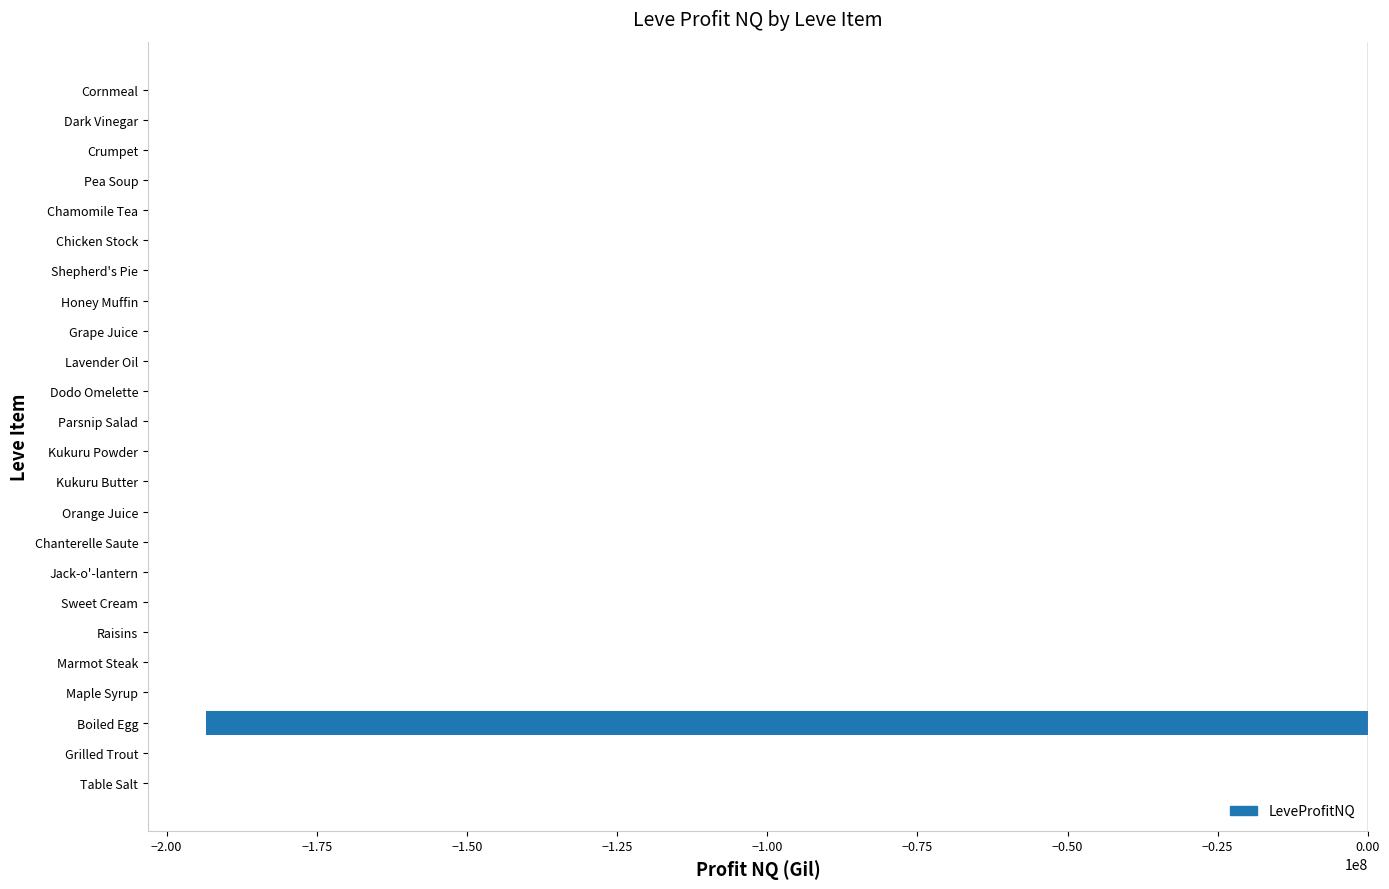

What is the sum of all values?

-193539431.0